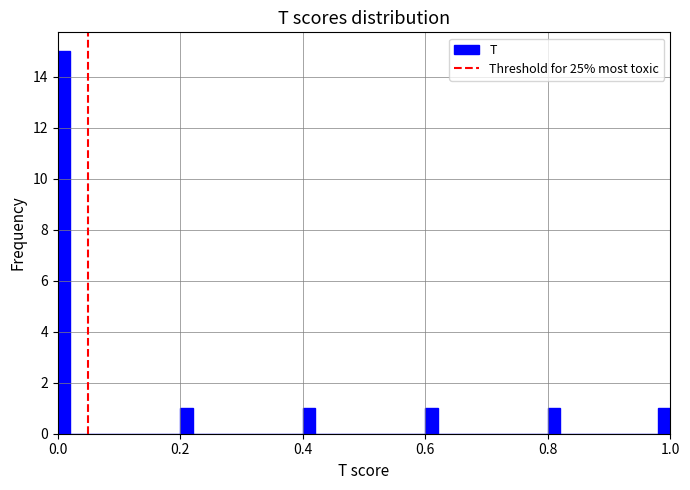

Around what value on the x-axis is the tallest bar? Give the approximate position of its centre, as read against the axis.

0.02